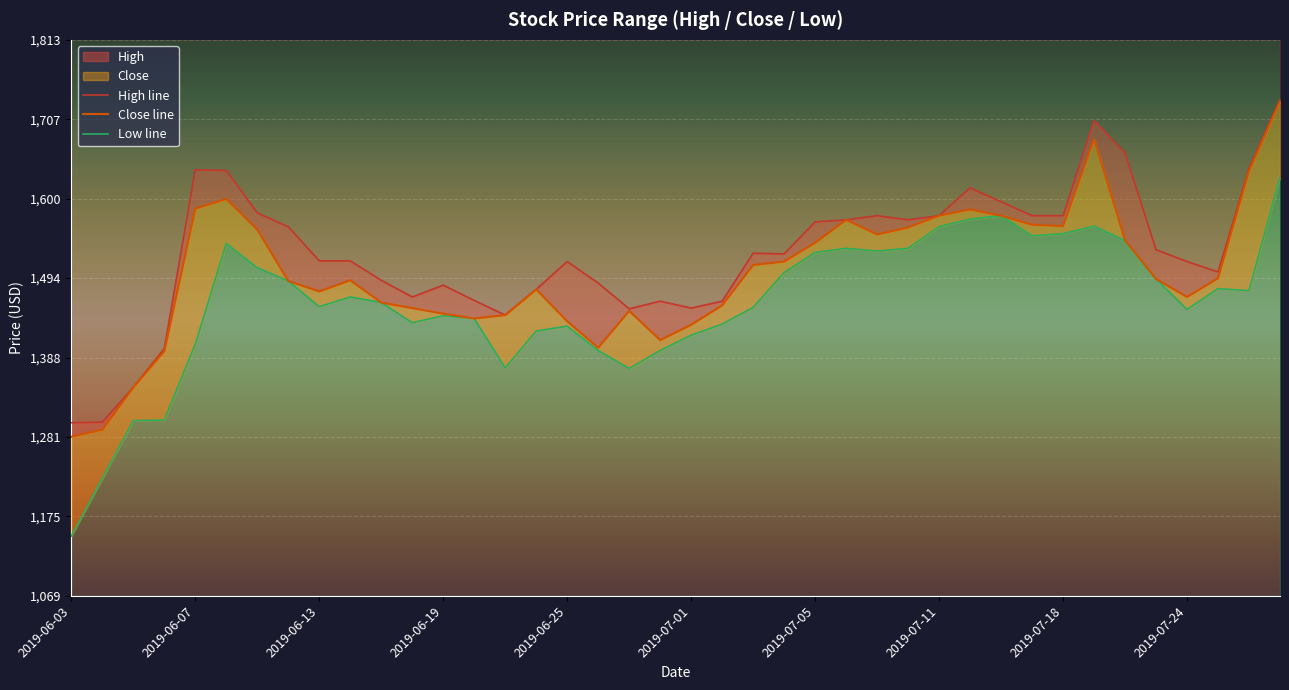

At which label does Low line reach its peak?

39